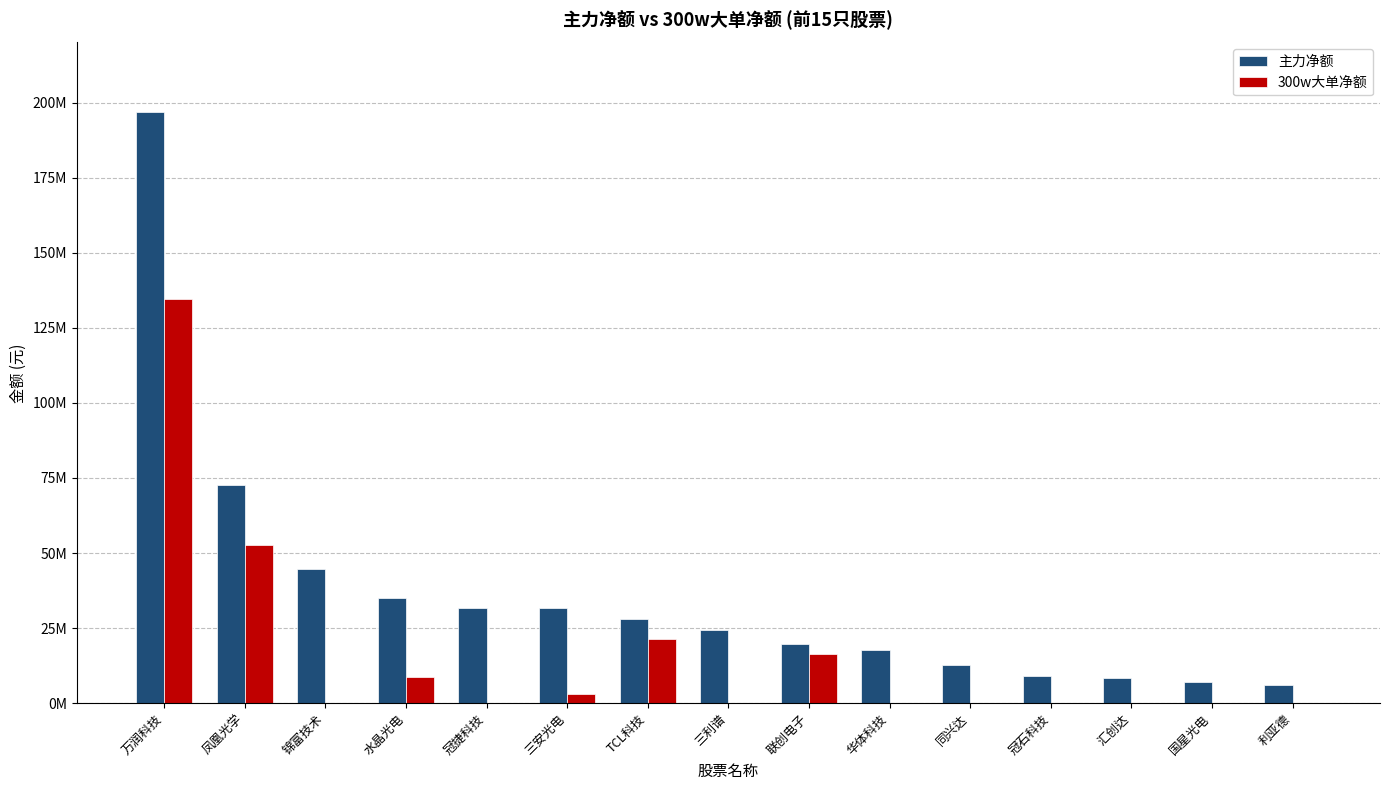

What is the sum of the 300w大单净额 values at 锦富技术 and 凤凰光学?

52833803